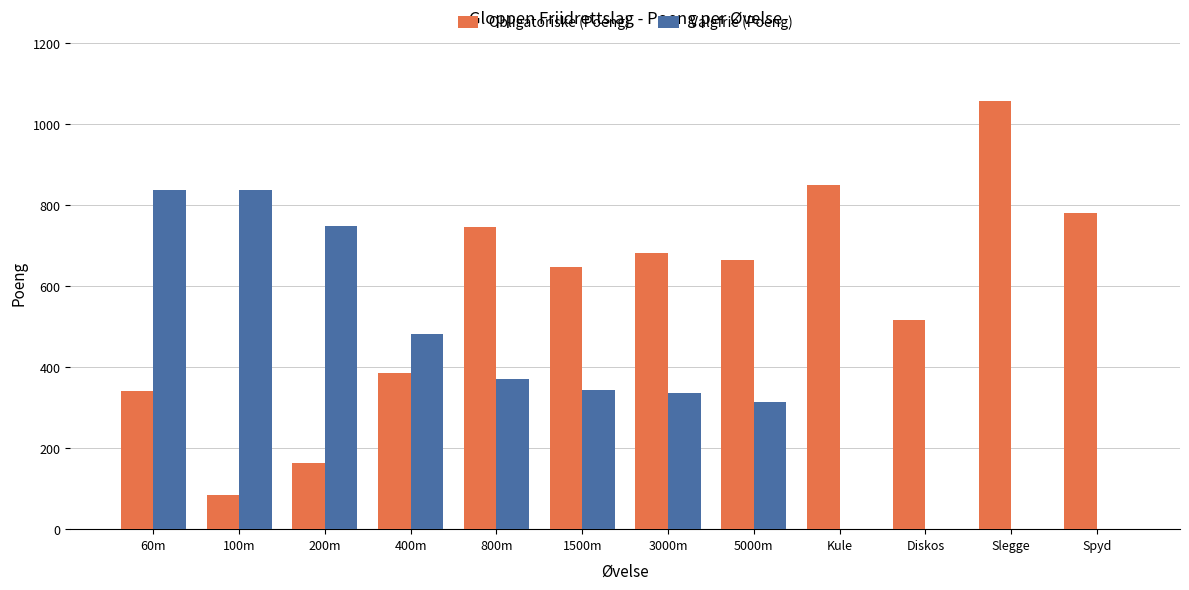

Are the bars grouped side by side (vs. stacked)?

Yes